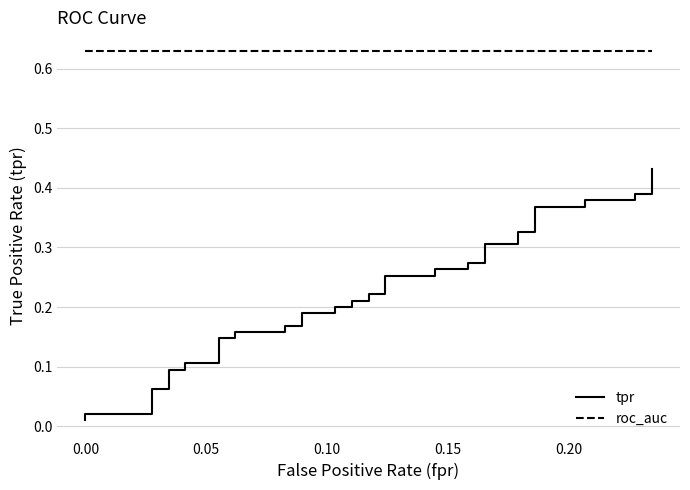

Reading right to left, what are all the values shown in this chart?

tpr: 0.4	0.4	0.4	0.4	0.4	0.4	0.4	0.3	0.3	0.3	0.3	0.3	0.3	0.3	0.3	0.3	0.3	0.2	0.2	0.2	0.2	0.2	0.2	0.2	0.2	0.2	0.2	0.2	0.2	0.1	0.1	0.1	0.1	0.1	0.1	0.1	0.1	0.0	0.0	0.0
roc_auc: 0.6	0.6	0.6	0.6	0.6	0.6	0.6	0.6	0.6	0.6	0.6	0.6	0.6	0.6	0.6	0.6	0.6	0.6	0.6	0.6	0.6	0.6	0.6	0.6	0.6	0.6	0.6	0.6	0.6	0.6	0.6	0.6	0.6	0.6	0.6	0.6	0.6	0.6	0.6	0.6